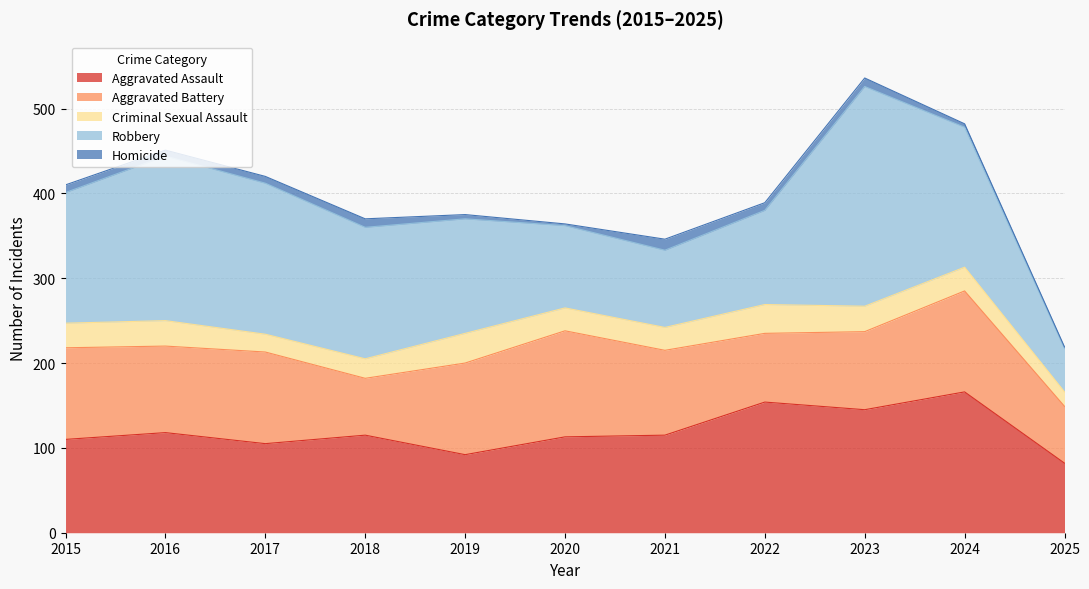

Which label corresponds to the largest value in the chart?

2023